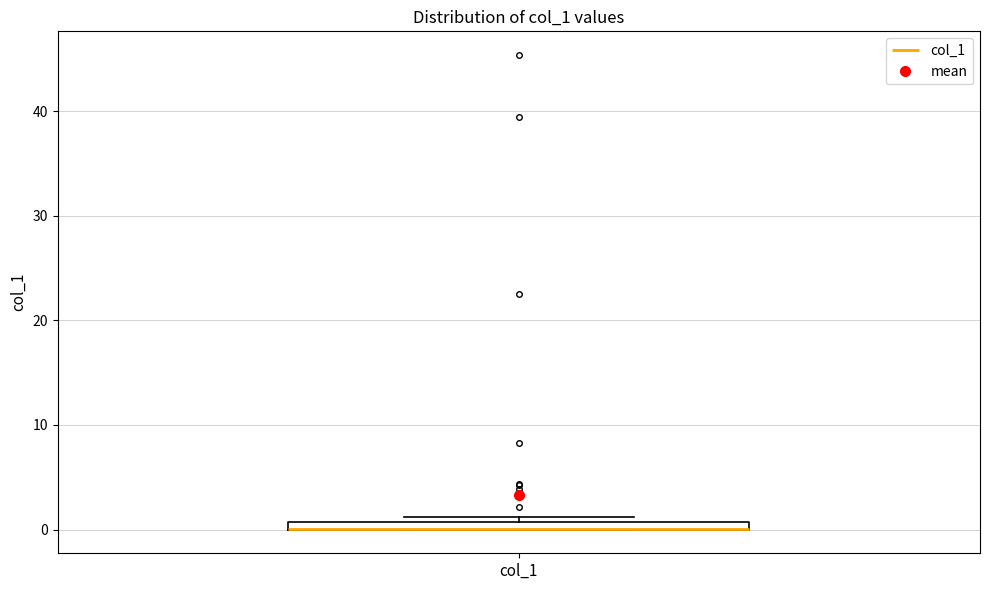

Where is the lower edge of the box for col_1 on the y-axis? The values are not printed on the chart, so give them approximately, as read against the axis.

0